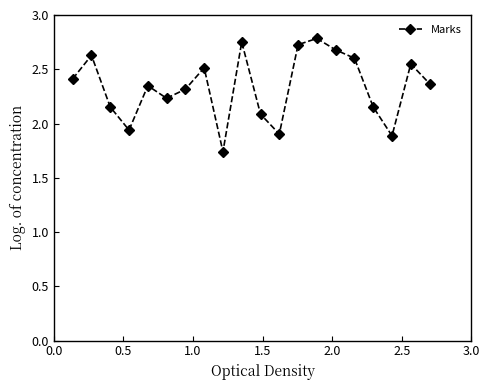

How many interior local valleys (lower than both neighbors) does the data have?

5